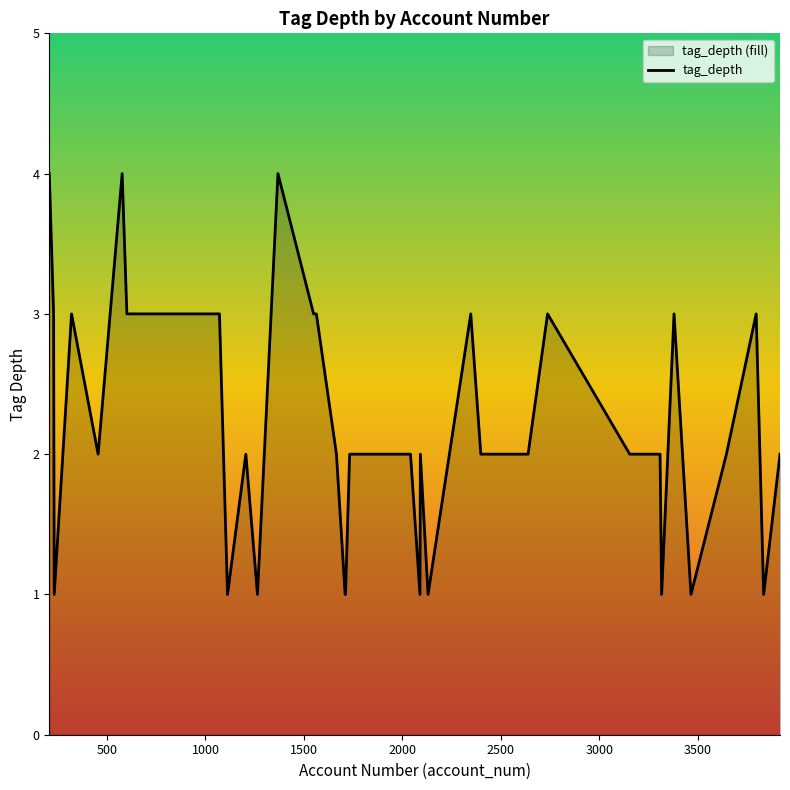

How many lines are shown in the chart?

1